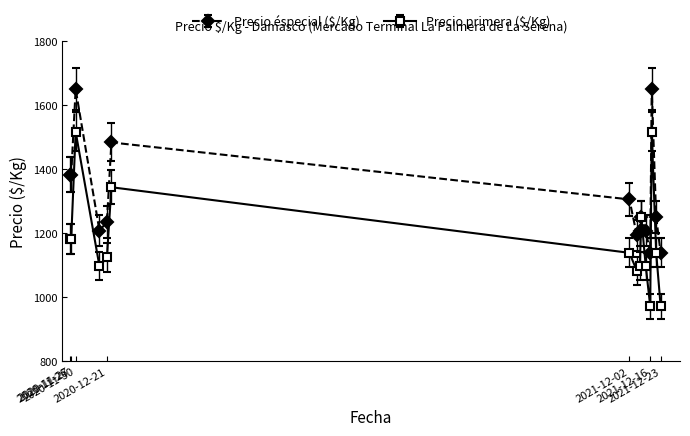

How many lines are shown in the chart?

2